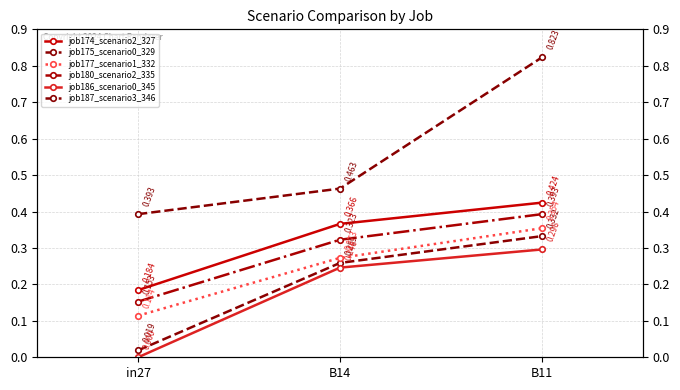

What is the spread (max minus min) of values at in27?

0.4